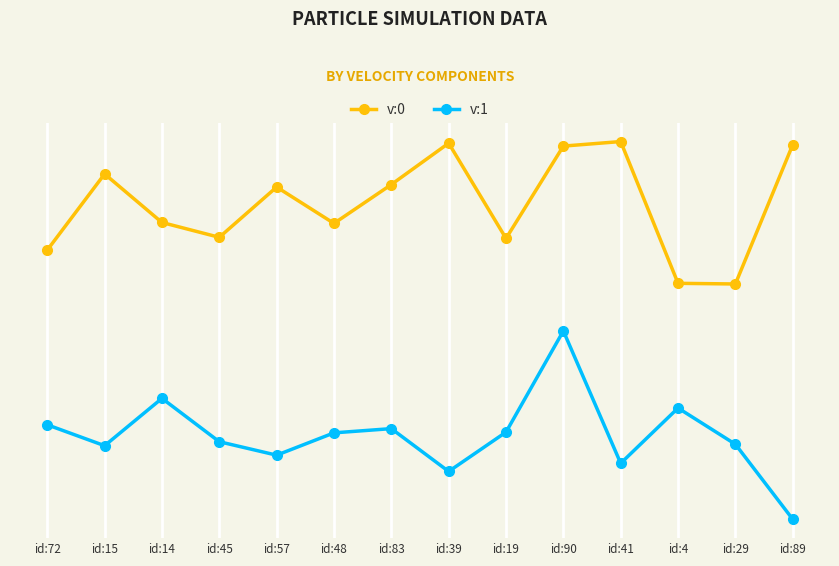

True or false: v:1 and v:0 intersect in this chart.

False